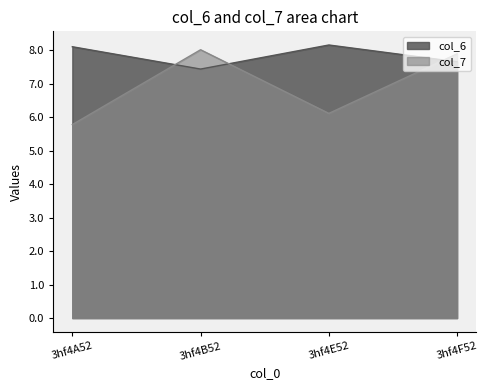

Rank the series at 3hf4B52 from lowest to highest value.

col_6, col_7